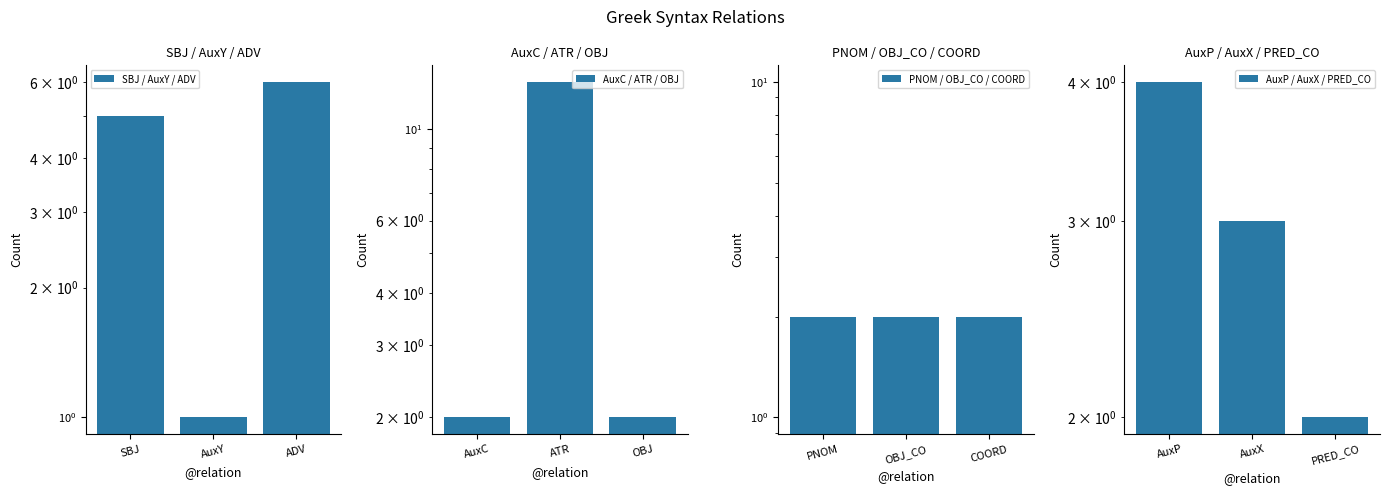

What is the approximate value of SBJ / AuxY / ADV at ADV?

6